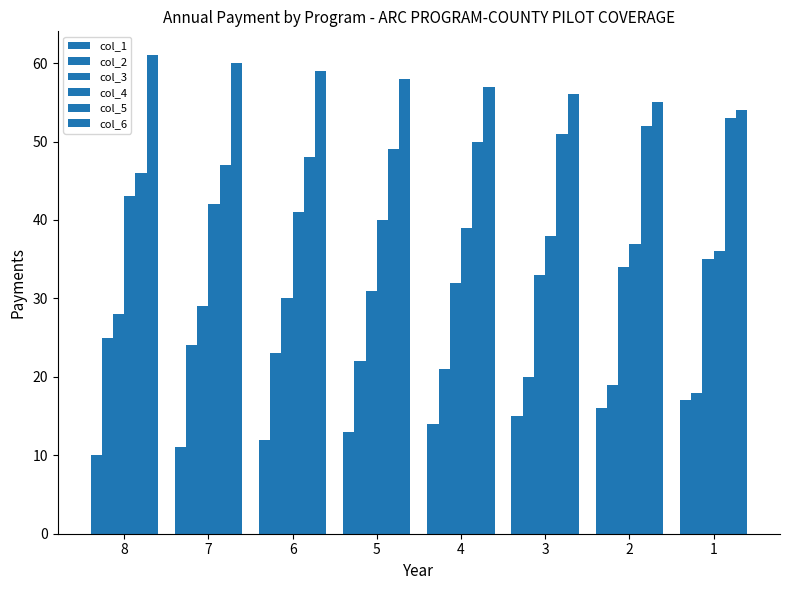

How many bars are there in total?

48